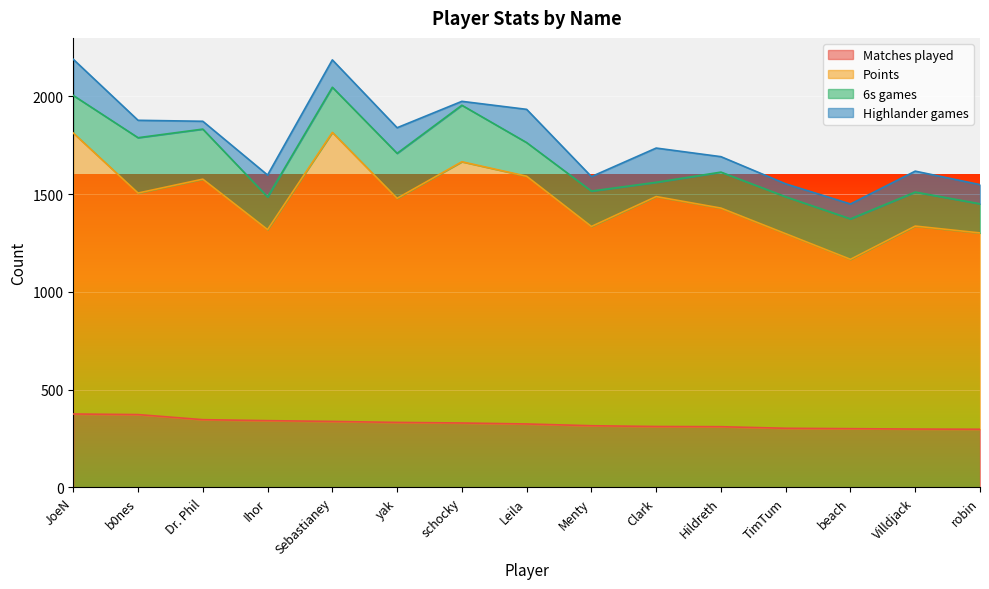

Does the chart display data point markers on the line(s)?

No